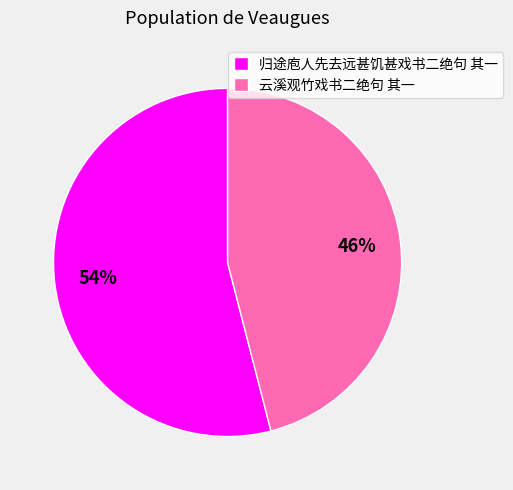

What is the smallest slice in the pie chart?

云溪观竹戏书二绝句 其一